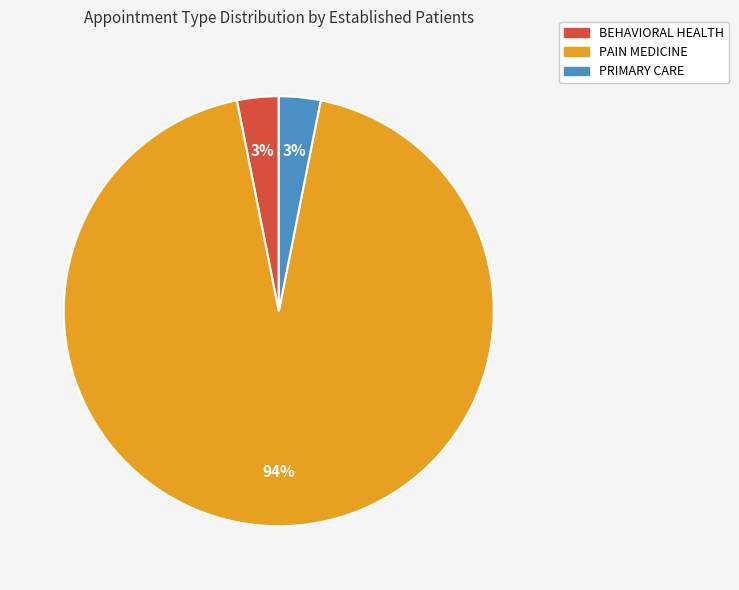

What percentage is the PAIN MEDICINE slice, to the nearest percent?

94%